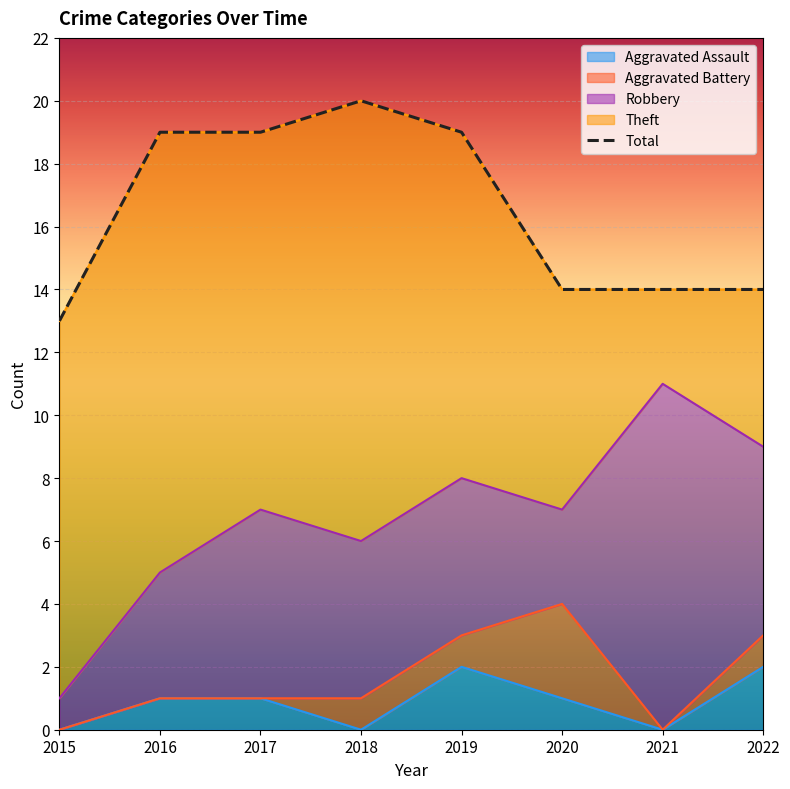

Between 2021 and 2019, which is larger?

2019